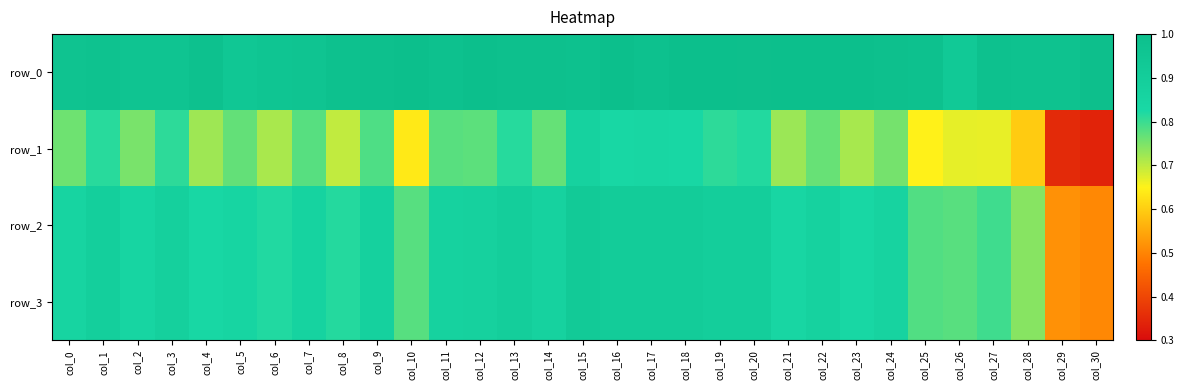

What is the sum of all row_1 values?

22.6